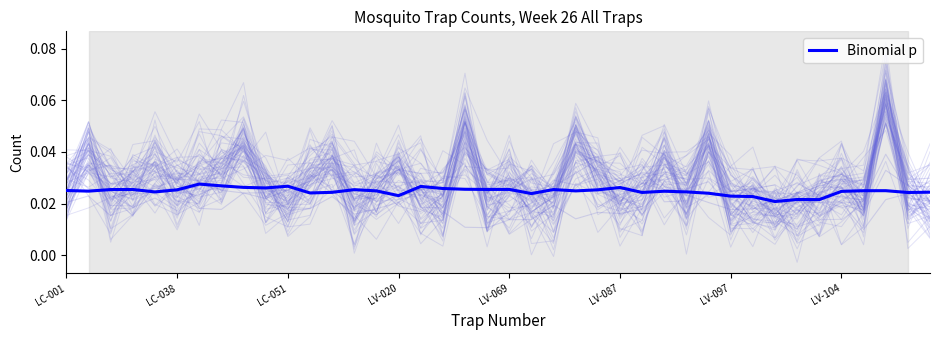

Is it true that the value at LV-020 is 0.0?

False